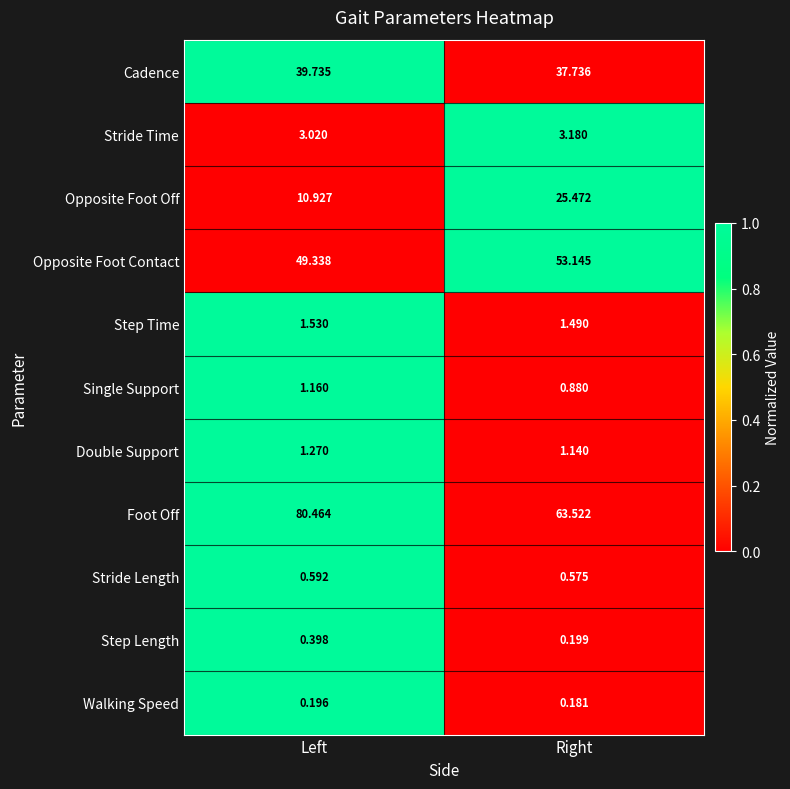

List the series in order of their peak value, lowest first.

Walking Speed, Step Length, Stride Length, Single Support, Double Support, Step Time, Stride Time, Opposite Foot Off, Cadence, Opposite Foot Contact, Foot Off